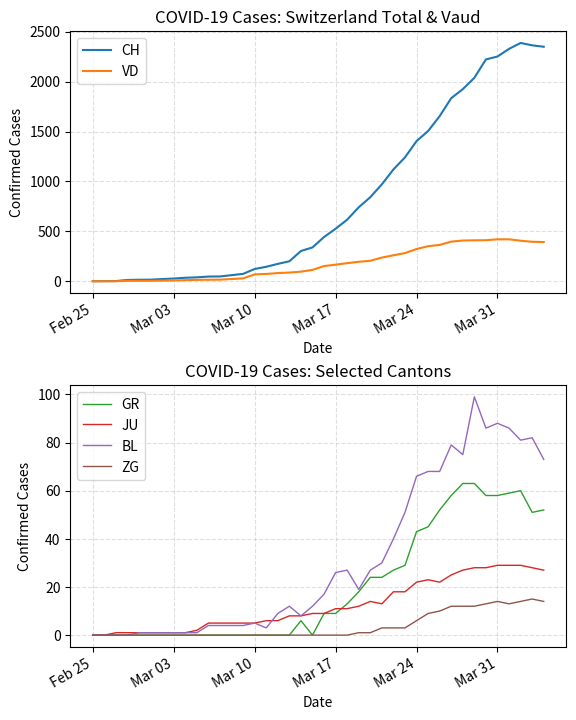

Is it true that BL equals 33 at Feb 25?

False